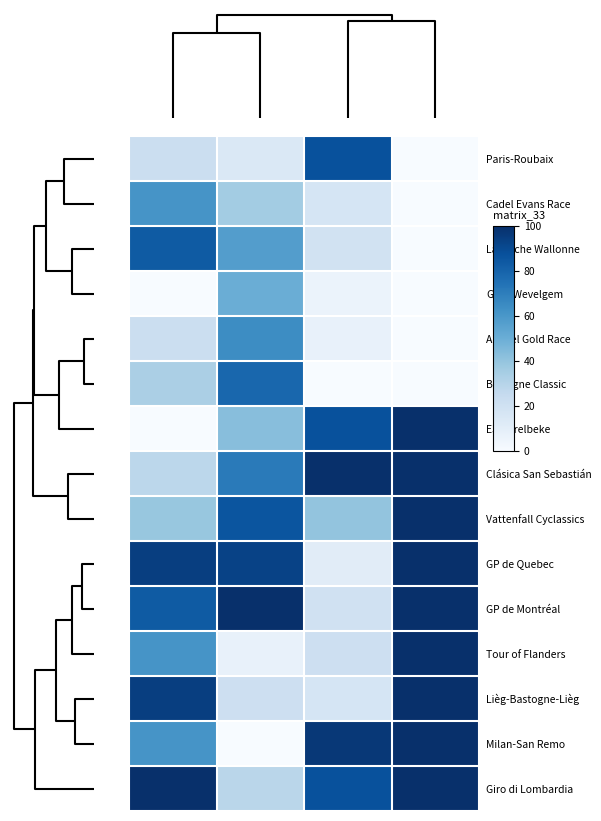

Reading right to left, transcribe all the data shown in this chart.

Paris-Roubaix: 0.0	87.2	14.3	22.2
Cadel Evans Race: 0.0	17.1	35.7	61.1
La Flèche Wallonne: 0.0	18.8	57.1	83.3
Gent-Wevelgem: 0.0	6.0	50.0	0.0
Amstel Gold Race: 0.0	7.7	64.3	22.2
Bretagne Classic: 0.0	0.0	78.6	33.3
E3 Harelbeke: 100.0	87.2	42.9	0.0
Clásica San Sebastián: 100.0	100.0	71.4	27.8
Vattenfall Cyclassics: 100.0	40.2	85.7	38.9
GP de Quebec: 100.0	11.1	92.9	94.4
GP de Montréal: 100.0	19.7	100.0	83.3
Tour of Flanders: 100.0	21.4	7.1	61.1
Lièg-Bastogne-Lièg: 100.0	17.1	21.4	94.4
Milan-San Remo: 100.0	96.6	0.0	61.1
Giro di Lombardia: 100.0	87.2	28.6	100.0